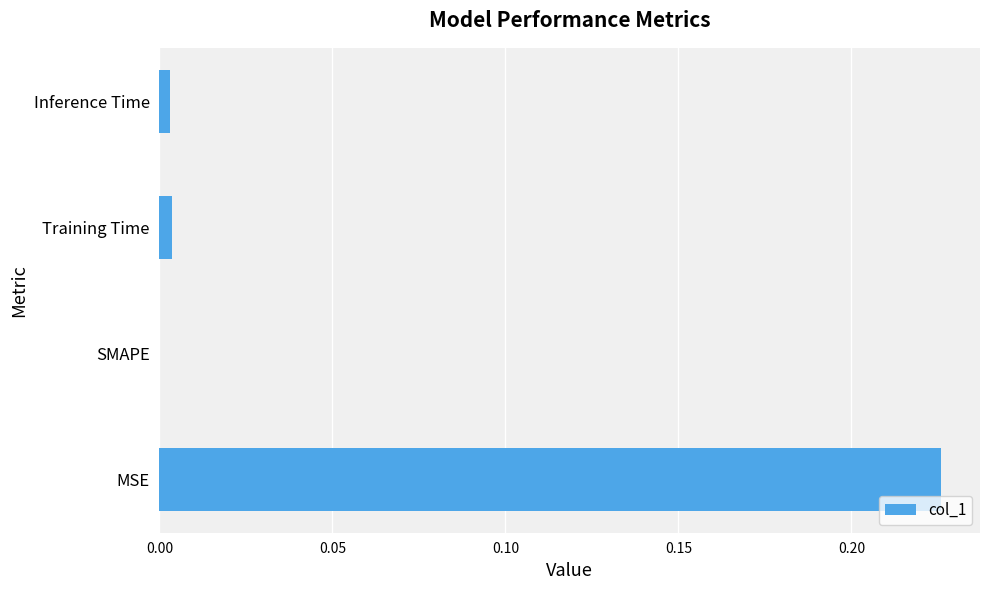

Which has a higher value, Training Time or MSE?

MSE